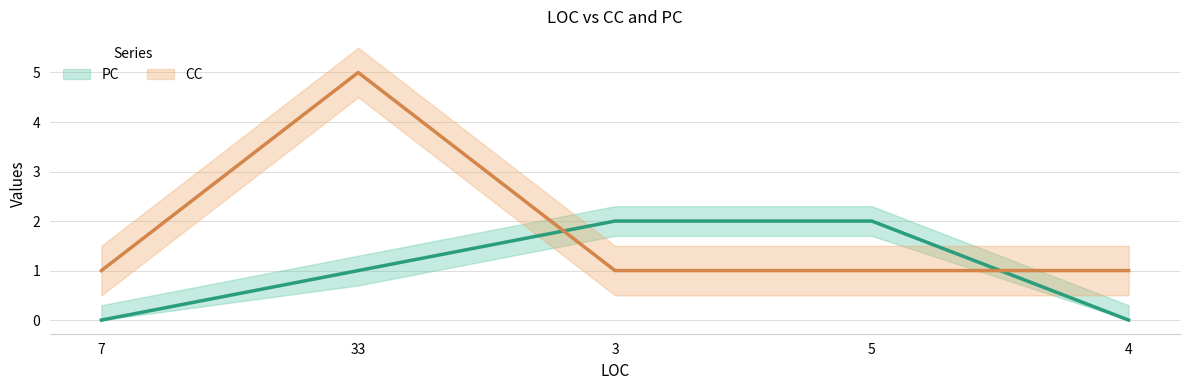

Count the number of categories in the chart.

5